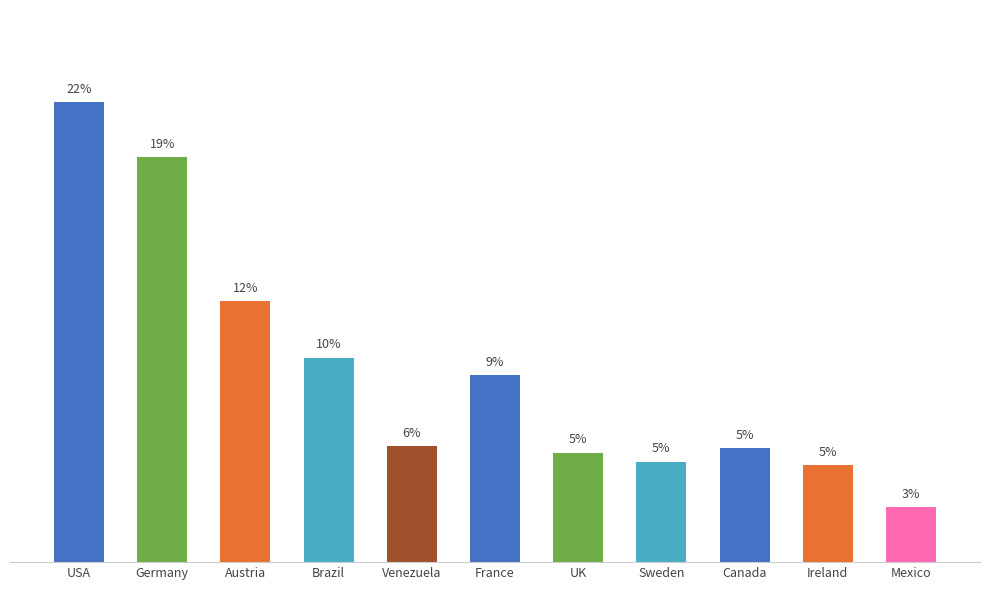

What is the change in value from Sweden to Canada?

+0.6